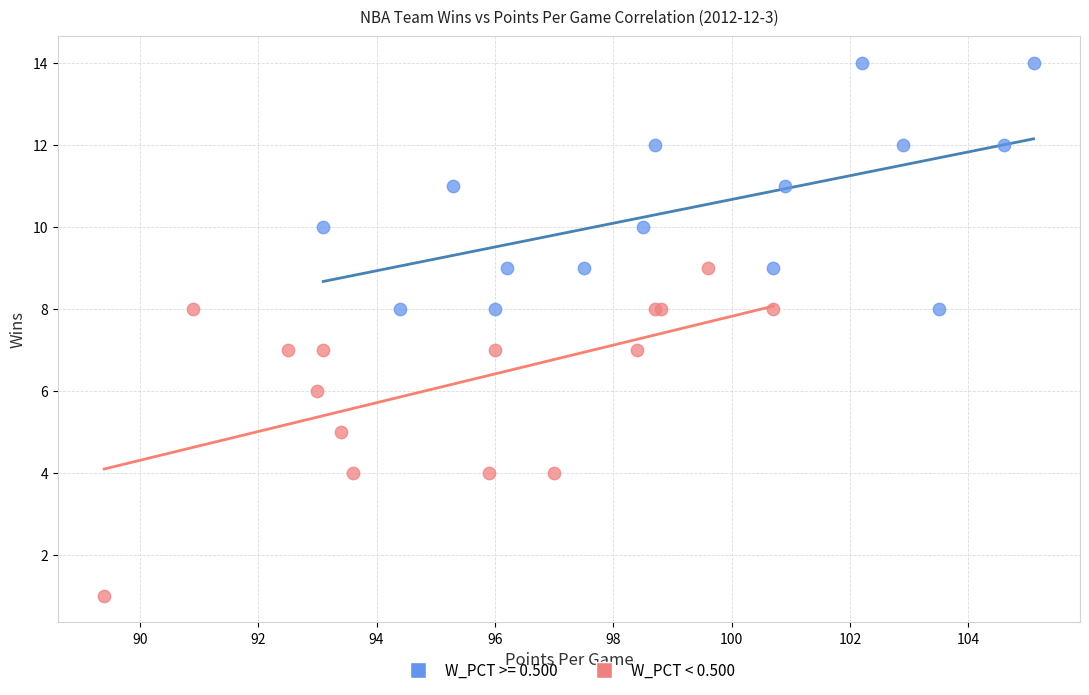

Which series reaches the maximum Y coordinate?

W_PCT >= 0.500